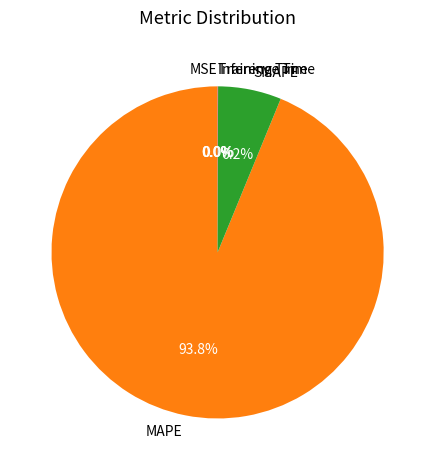

Is there a majority slice in this chart?

Yes